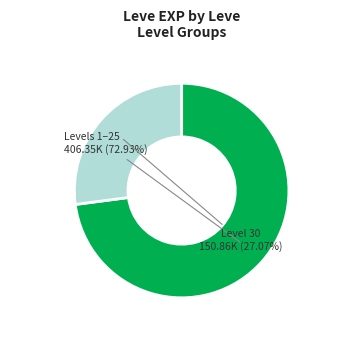

Is there any slice that represents more than half of the pie?

Yes